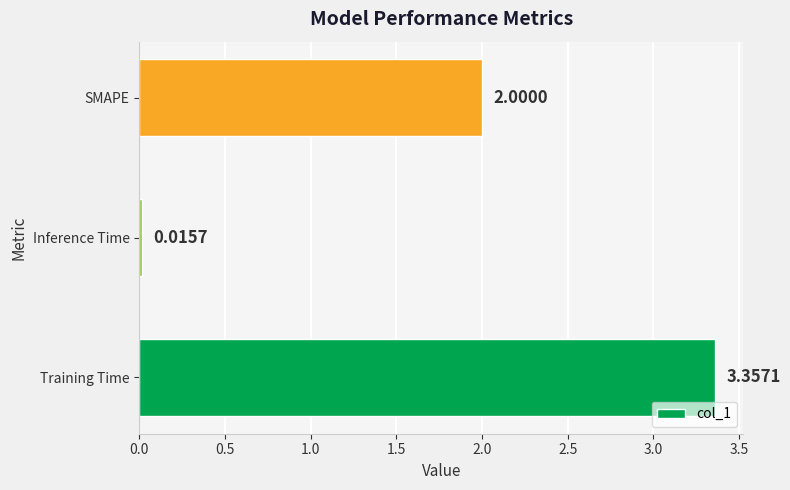

What is the average value?

1.8